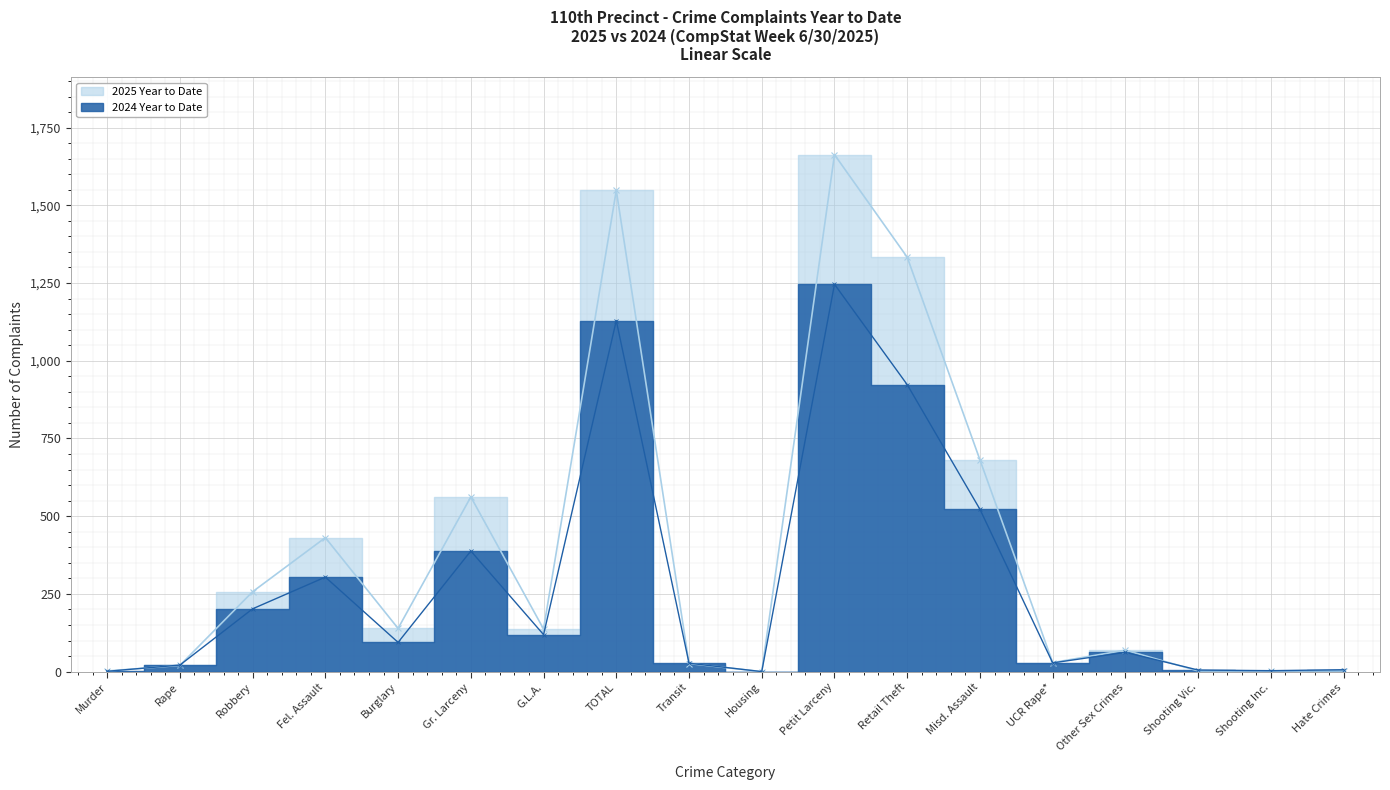

What is the approximate value of 2024 Year to Date at Retail Theft, to the nearest 10?

1330